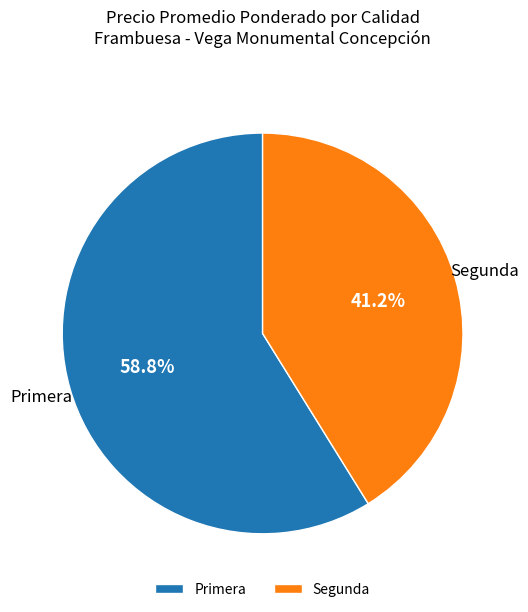

Which category has the biggest portion of the pie?

Primera